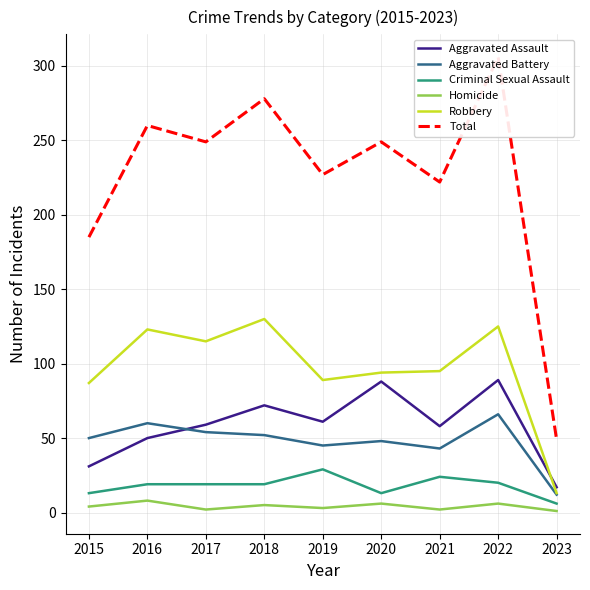

What is the difference between the highest and lowest values at 2021?

220